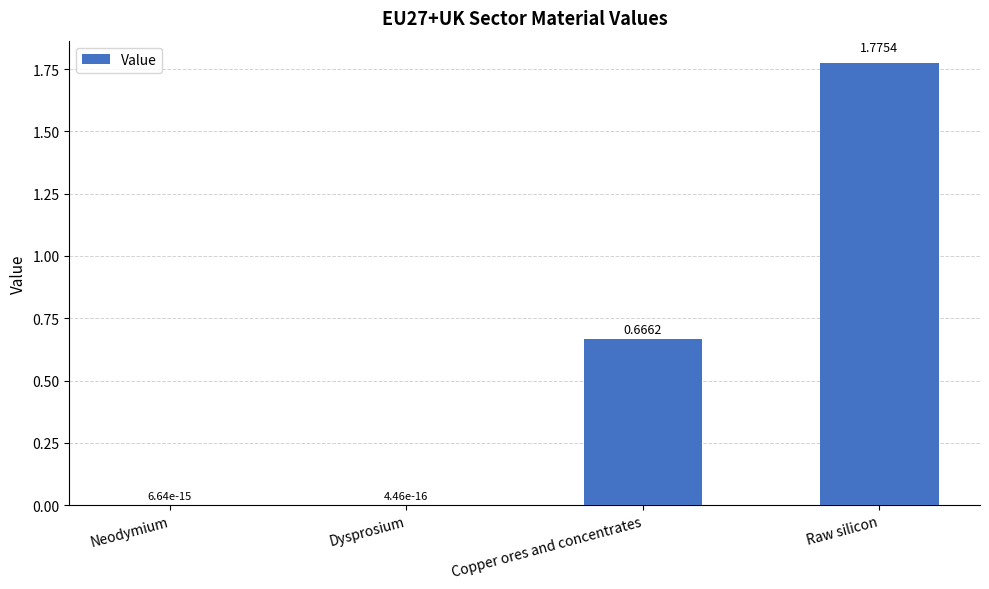

Which category has the highest value across all series?

Raw silicon